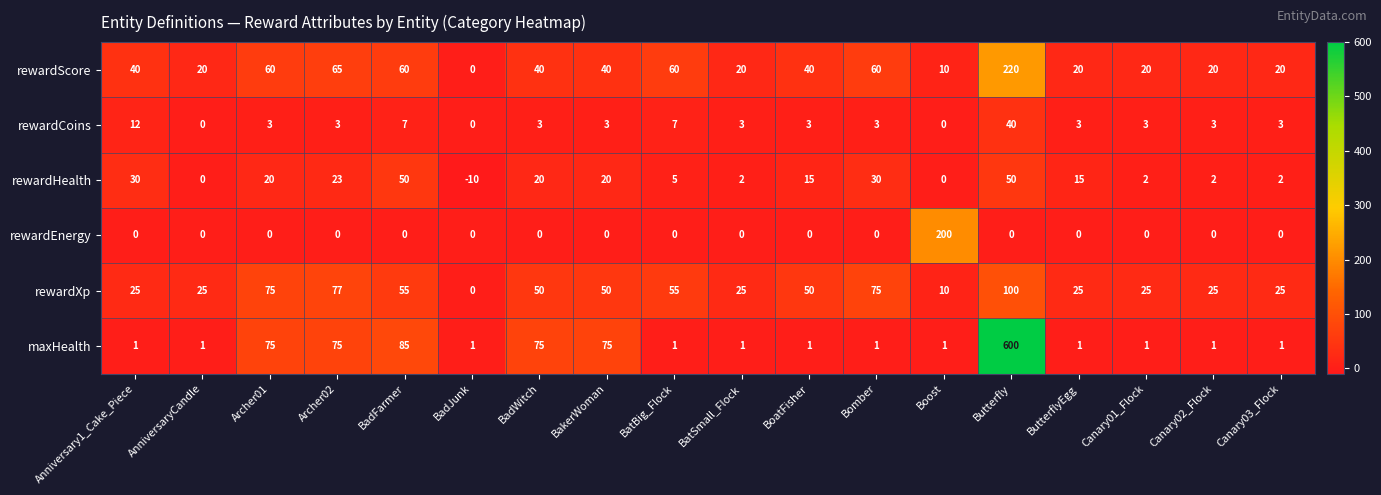

At which label does rewardScore reach its peak?

Butterfly